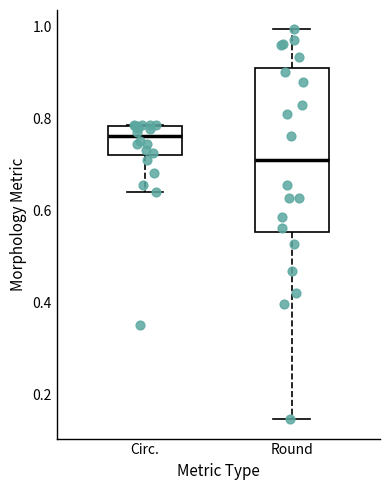

Where does the lower whisker of the box for Round end on the y-axis? The values are not printed on the chart, so give them approximately, as read against the axis.

0.14